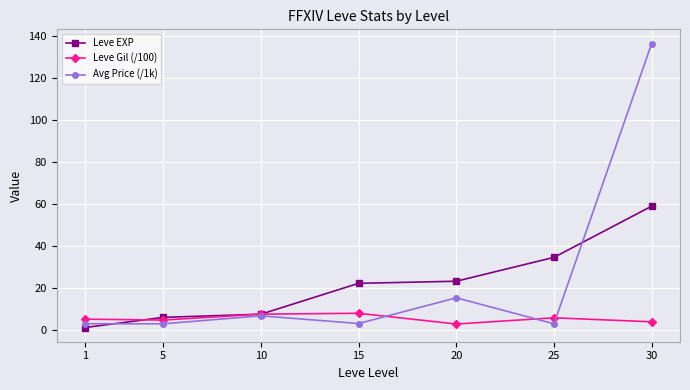

True or false: Leve Gil (/100) and Leve EXP cross at least once.

True